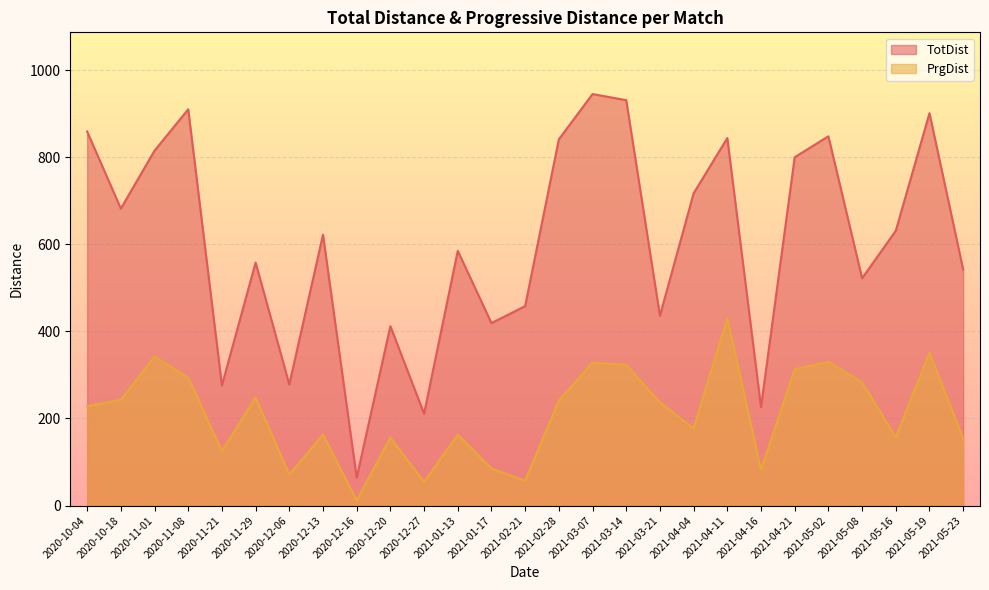

What is the label of the 1st point from the right?

2021-05-23